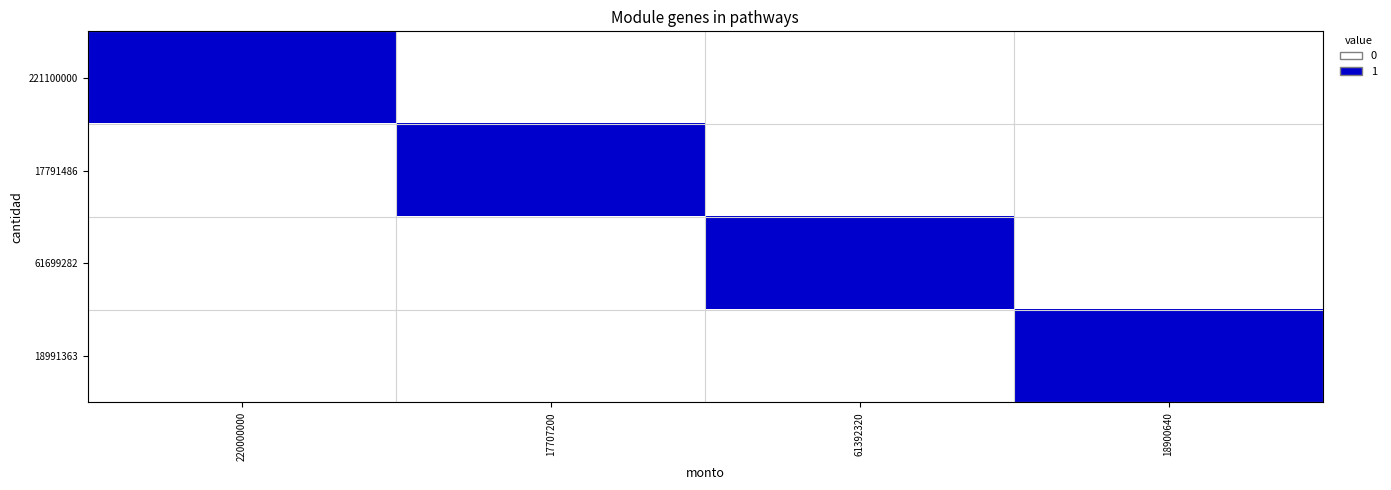

Which category has the lowest value across all series?

17707200